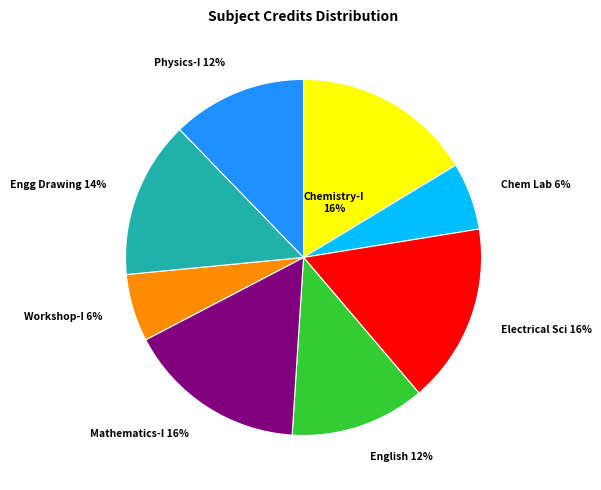

Combined, do Workshop-I 6% and Chem Lab 6% account for over 50%?

No